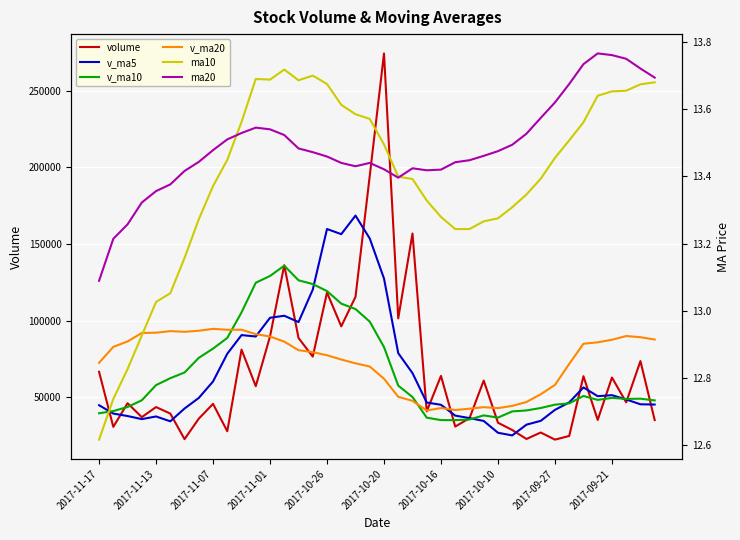

What is the total value across all series at 34?

255707.7